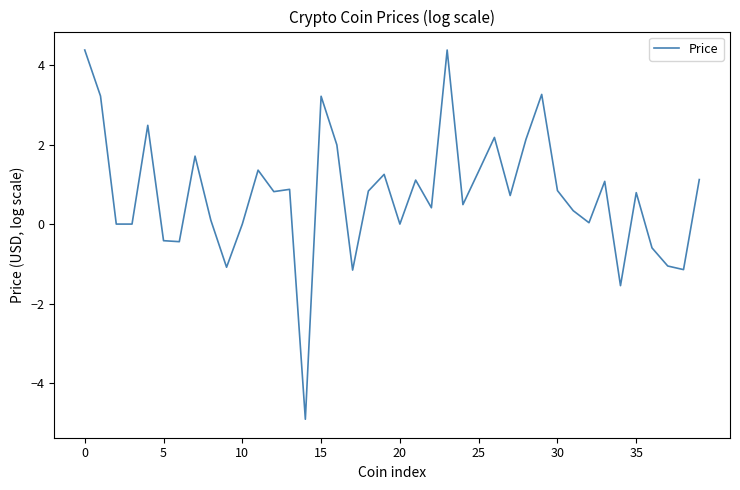

What is the greatest value displayed?

4.4